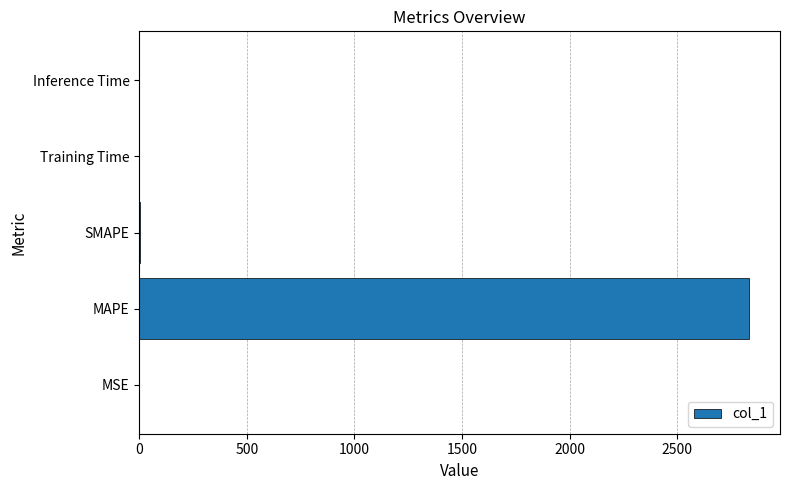

Are the bars horizontal?

Yes